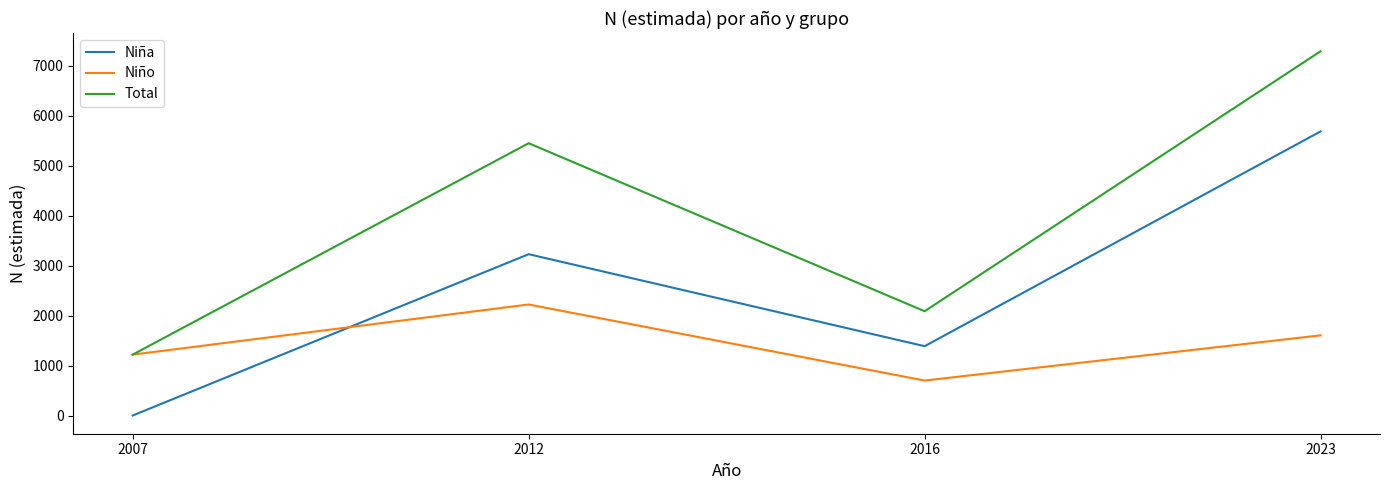

List the series in order of their peak value, highest first.

Total, Niña, Niño